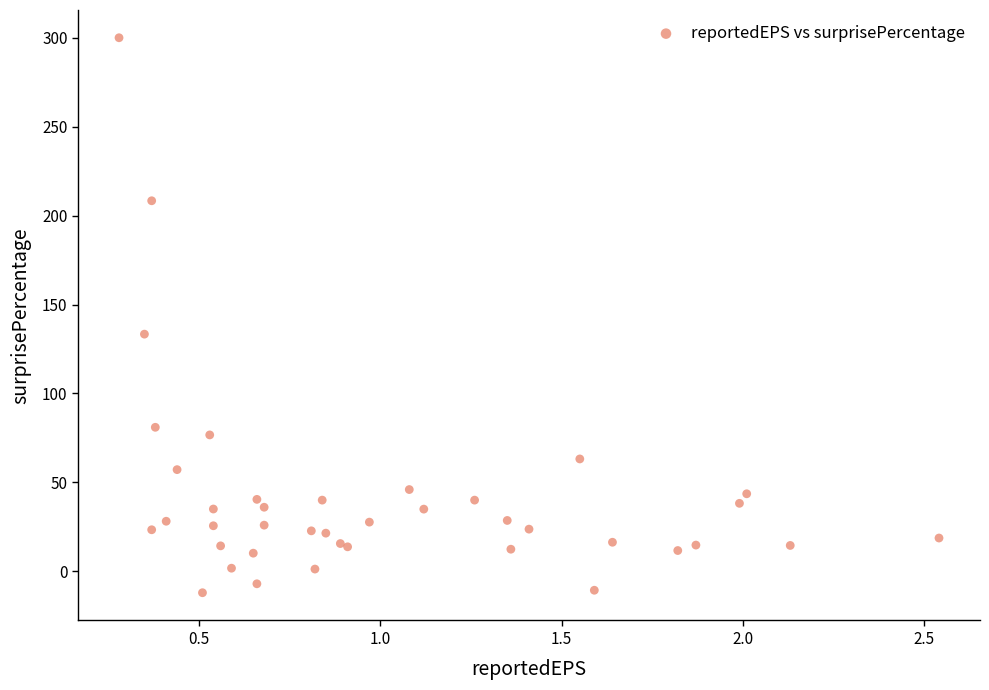

What Y value in the scatter plot is closest to 143?

133.3